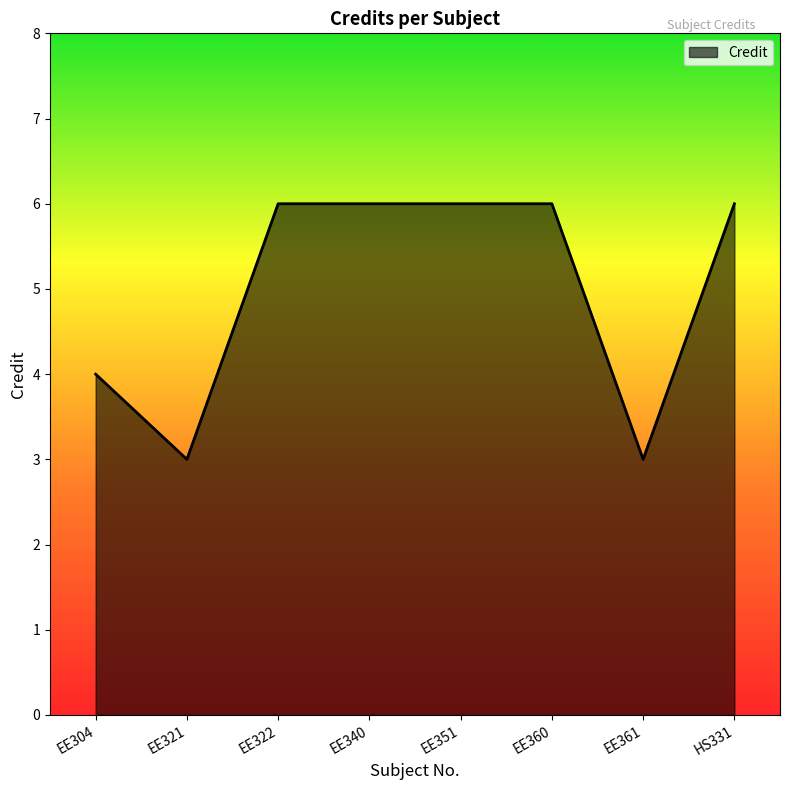

How many lines are shown in the chart?

1